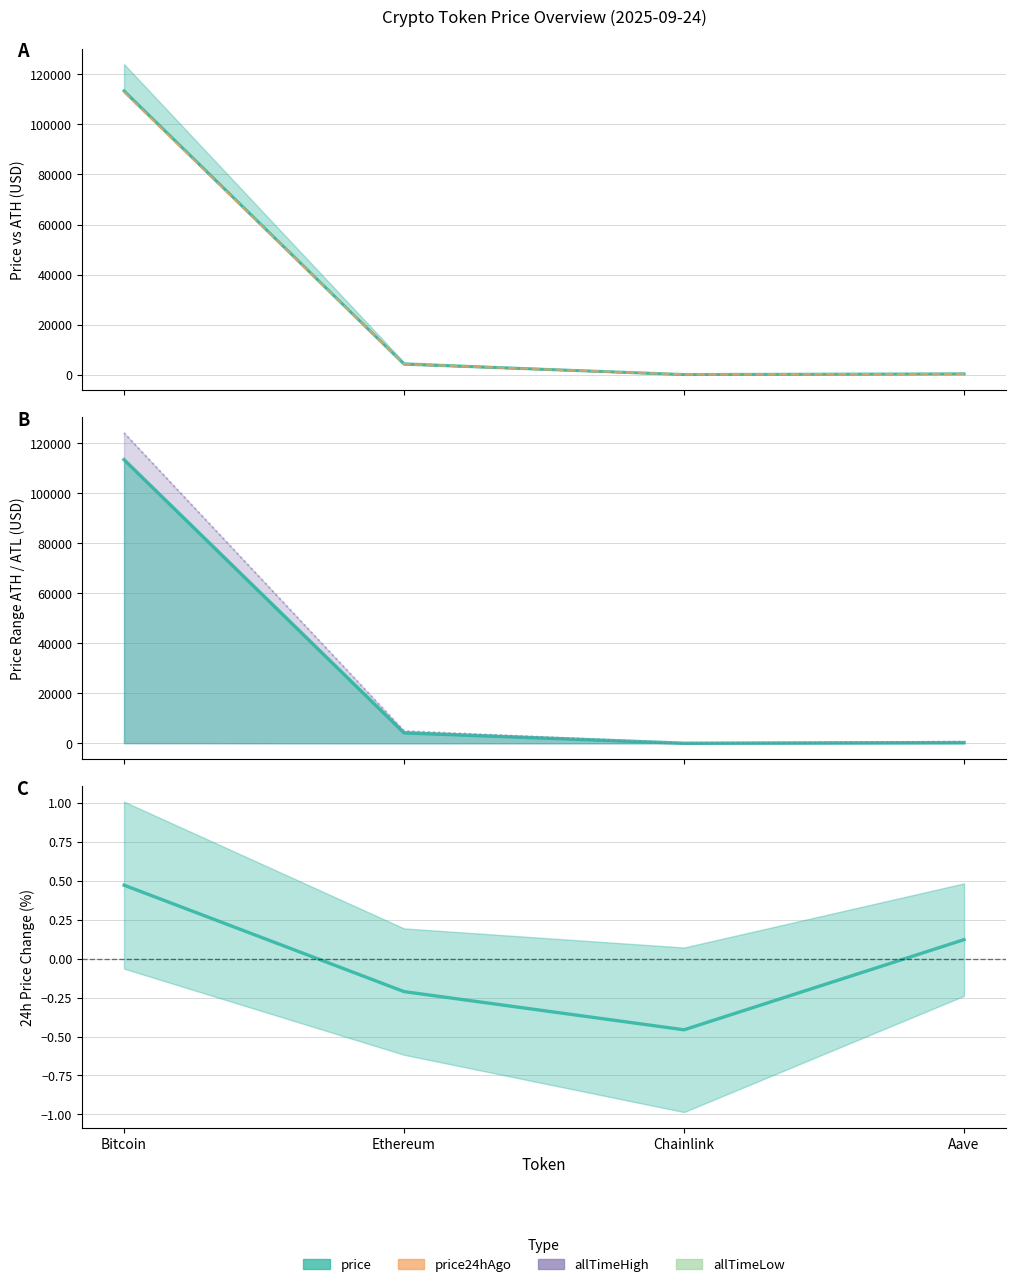

What is the spread (max minus min) of values at Aave?

278.2